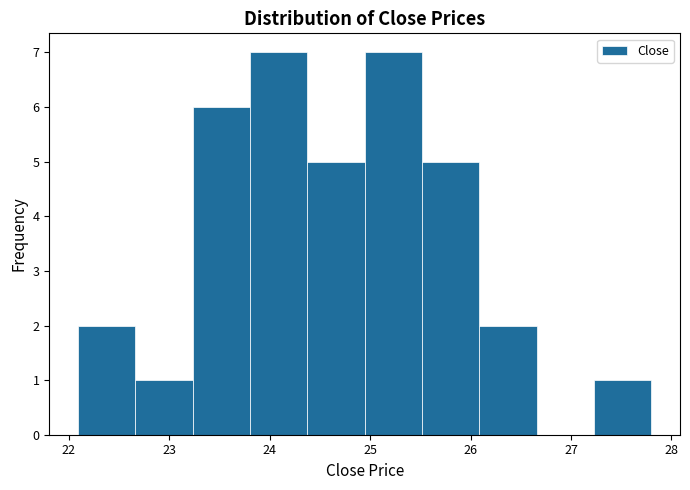

Reading left to right, list every bar in this chart as the range it spans on the x-axis followed by its height. Neither the bar edges nor the heights are printed on the chart, so give them approximately, as read against the axes.

22.1 to 22.7: 2
22.7 to 23.2: 1
23.2 to 23.8: 6
23.8 to 24.4: 7
24.4 to 24.9: 5
24.9 to 25.5: 7
25.5 to 26.1: 5
26.1 to 26.7: 2
26.7 to 27.2: 0
27.2 to 27.8: 1